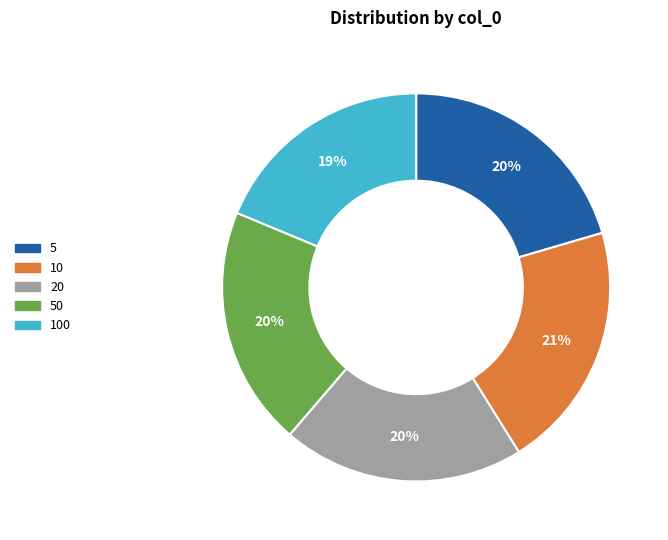

How many segments does this pie chart have?

5